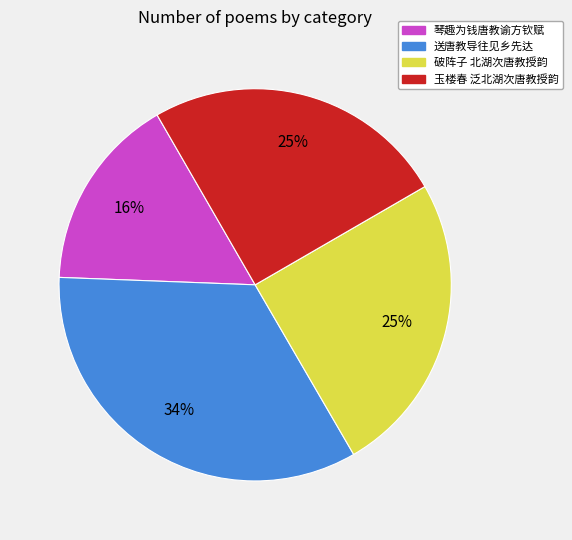

Is it true that 玉楼春 泛北湖次唐教授韵 is 25% of the pie?

True